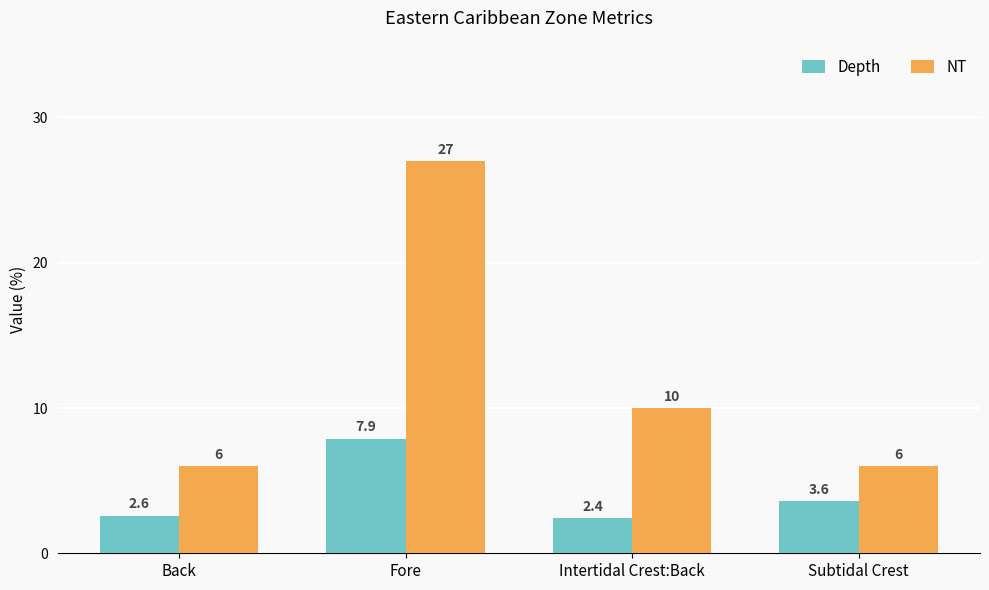

Reading left to right, extract all data points from this chart.

Depth: 2.6	7.9	2.4	3.6
NT: 6.0	27.0	10.0	6.0